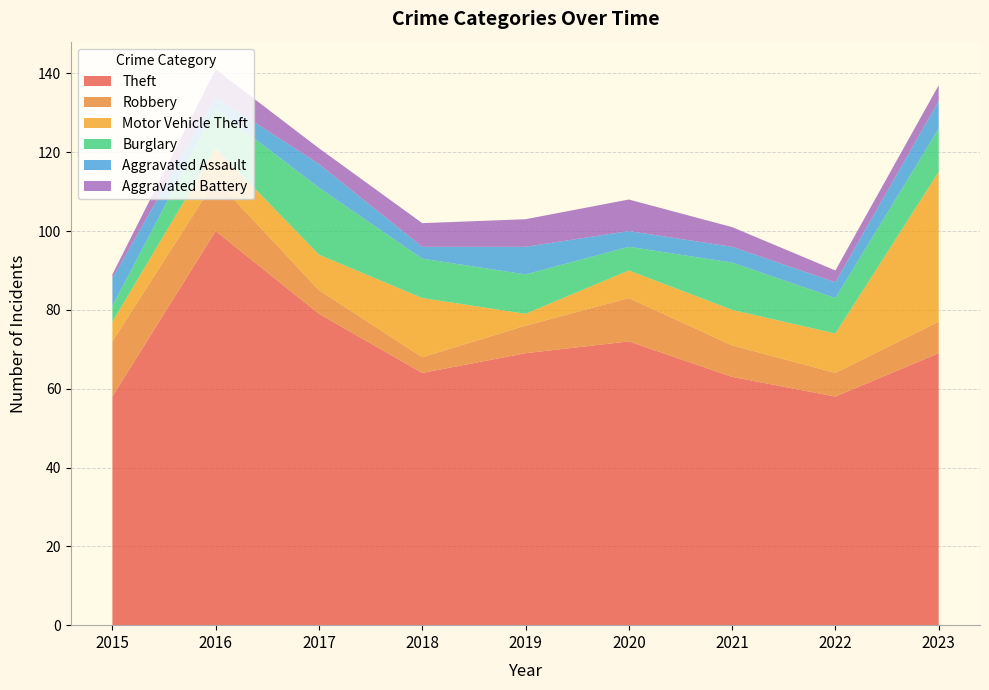

Reading left to right, extract all data points from this chart.

Theft: 58	100	79	64	69	72	63	58	69
Robbery: 14	13	6	4	7	11	8	6	8
Motor Vehicle Theft: 5	8	9	15	3	7	9	10	38
Burglary: 4	10	17	10	10	6	12	9	11
Aggravated Assault: 7	3	6	3	7	4	4	4	7
Aggravated Battery: 1	7	4	6	7	8	5	3	4